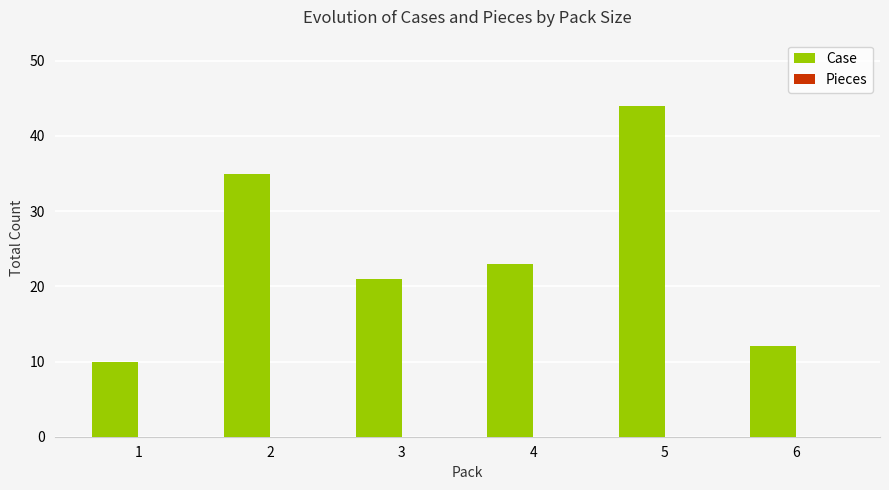

How many bars are there in total?

6